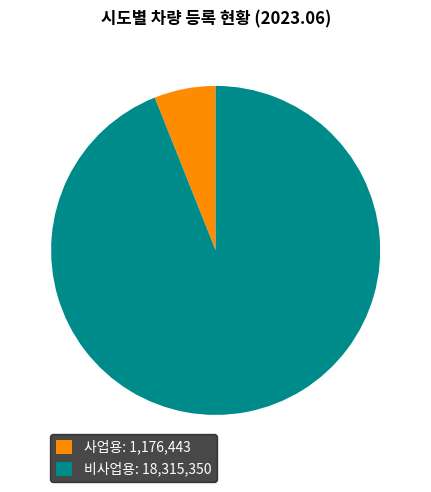

Count the number of slices in the pie.

2